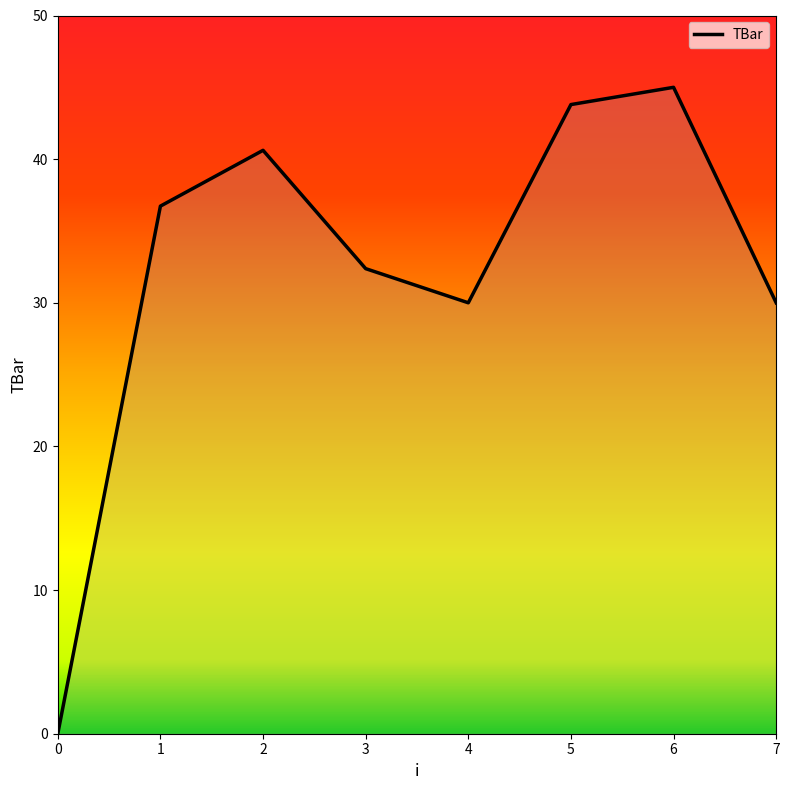

What is the ratio of the value at 1 to the value at 4?

1.2